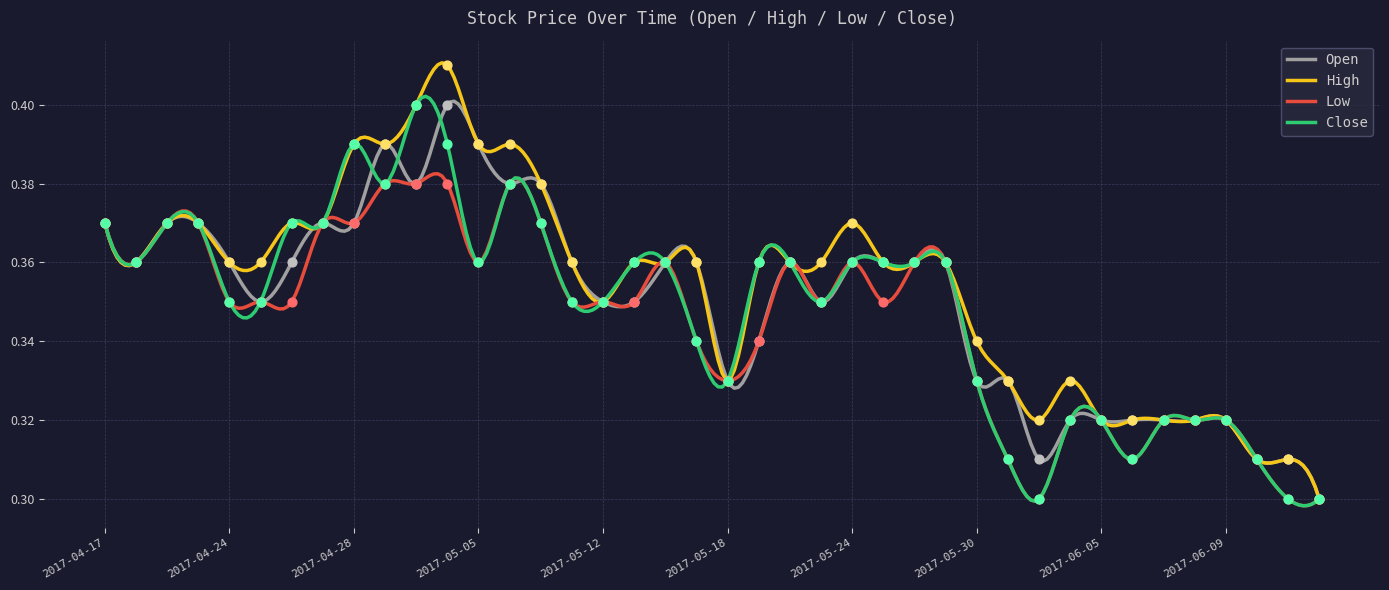

At which category is the sum across all series the highest?

2017-05-04